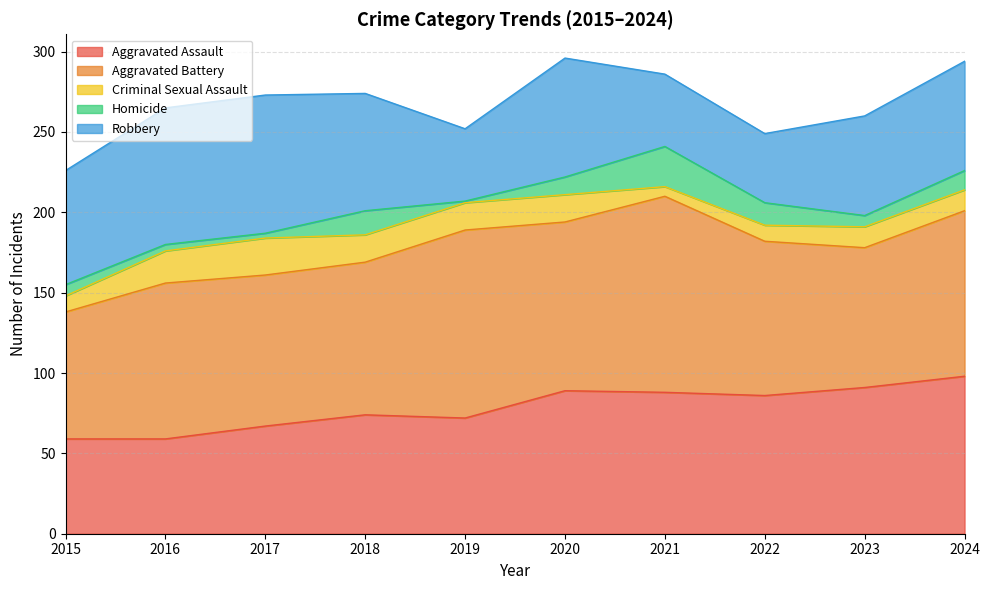

Reading right to left, list all the values displayed in this chart.

Aggravated Assault: 2024=98	2023=91	2022=86	2021=88	2020=89	2019=72	2018=74	2017=67	2016=59	2015=59
Aggravated Battery: 2024=103	2023=87	2022=96	2021=122	2020=105	2019=117	2018=95	2017=94	2016=97	2015=79
Criminal Sexual Assault: 2024=13	2023=13	2022=10	2021=6	2020=17	2019=17	2018=17	2017=23	2016=20	2015=10
Homicide: 2024=12	2023=7	2022=14	2021=25	2020=11	2019=1	2018=15	2017=3	2016=4	2015=7
Robbery: 2024=68	2023=62	2022=43	2021=45	2020=74	2019=45	2018=73	2017=86	2016=85	2015=71